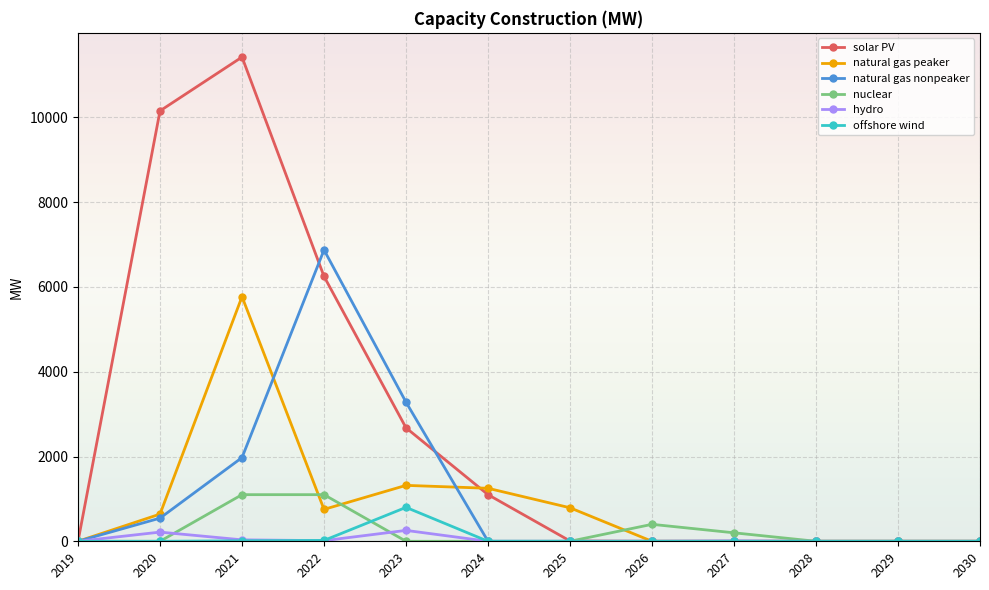

True or false: natural gas nonpeaker has a value of -2174.3 at 2029.

False